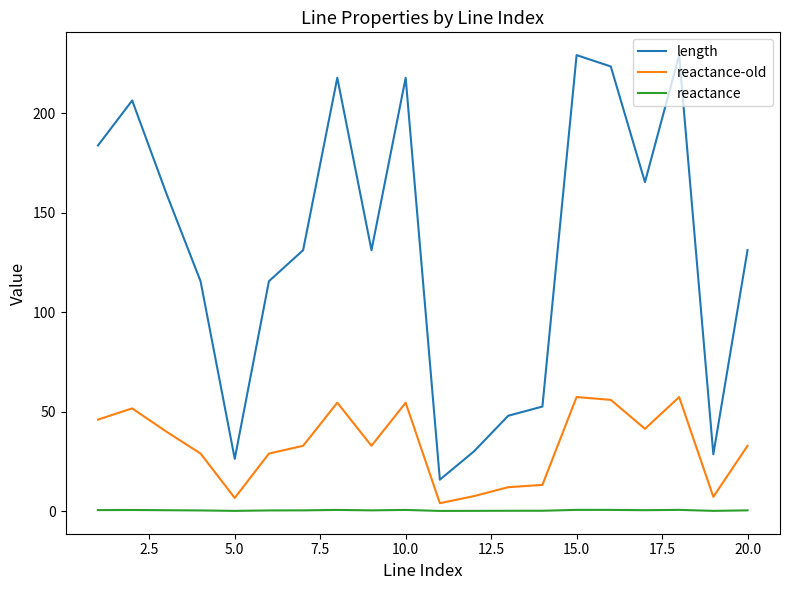

Which series has the widest spread of values?

length